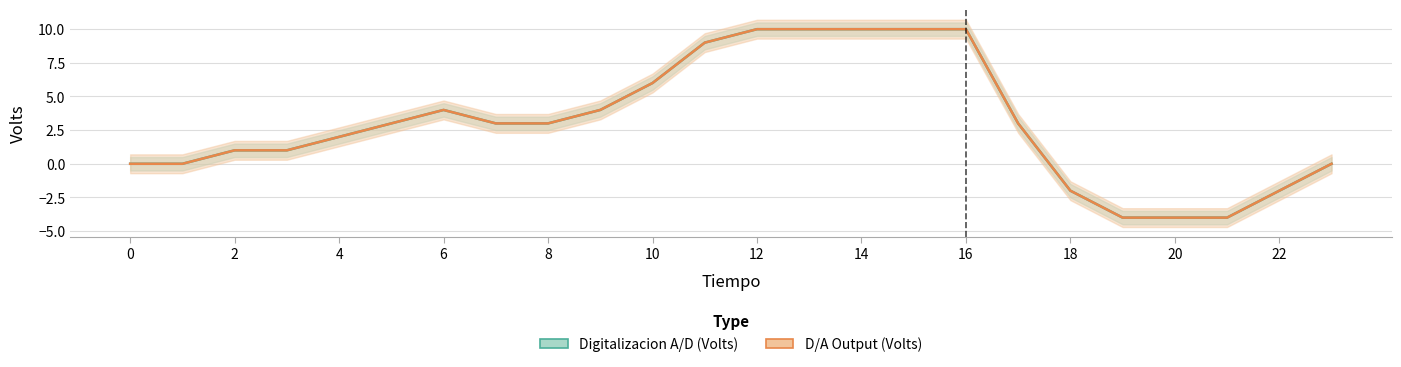

What is the difference between the second highest and second lowest values in the D/A Output (Volts) series?

14